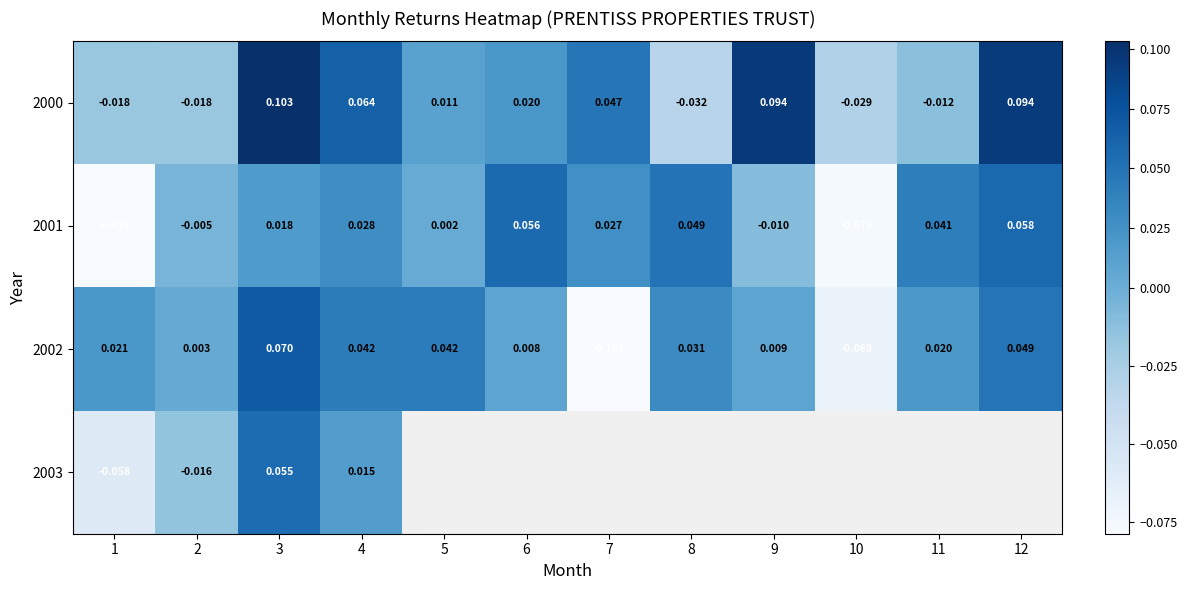

At how many categories does at least one series exceed 0?

11